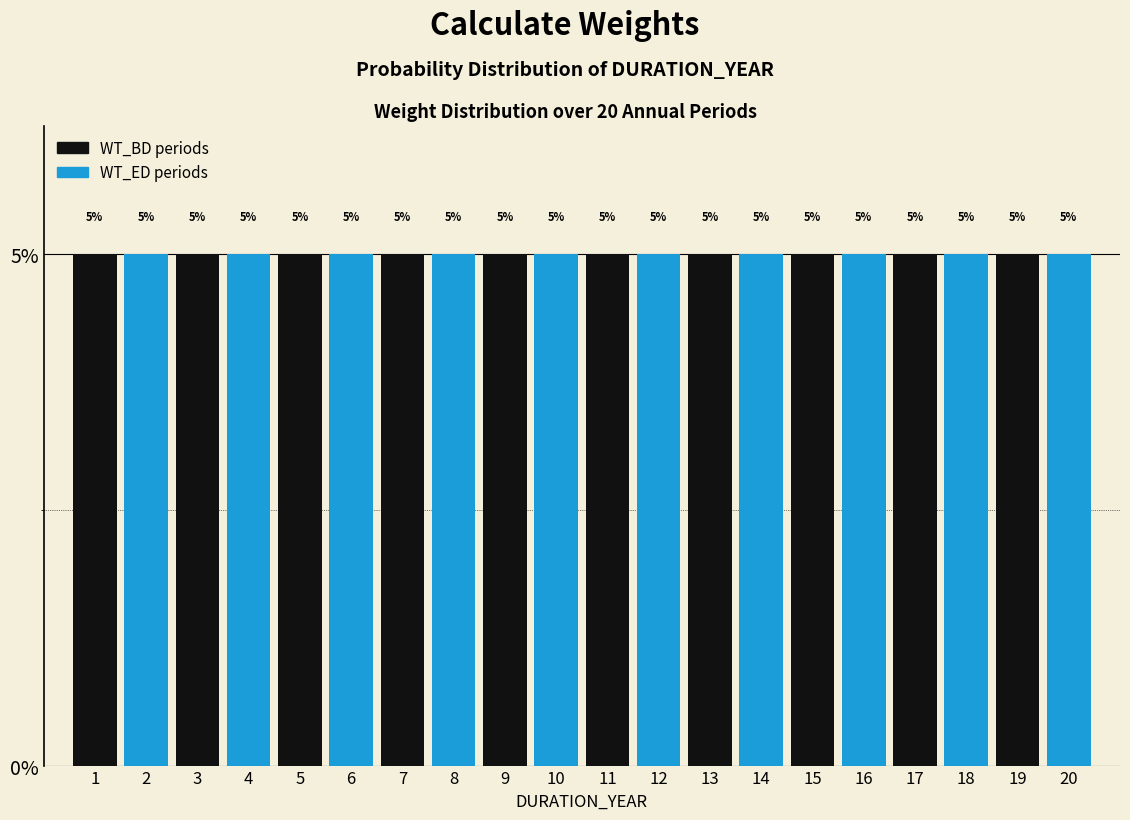

Reading left to right, list every bar in this chart as the range it spans on the x-axis followed by its height.

0.5 to 1.5: 5
1.5 to 2.5: 5
2.5 to 3.5: 5
3.5 to 4.5: 5
4.5 to 5.5: 5
5.5 to 6.5: 5
6.5 to 7.5: 5
7.5 to 8.5: 5
8.5 to 9.5: 5
9.5 to 10.5: 5
10.5 to 11.5: 5
11.5 to 12.5: 5
12.5 to 13.5: 5
13.5 to 14.5: 5
14.5 to 15.5: 5
15.5 to 16.5: 5
16.5 to 17.5: 5
17.5 to 18.5: 5
18.5 to 19.5: 5
19.5 to 20.5: 5